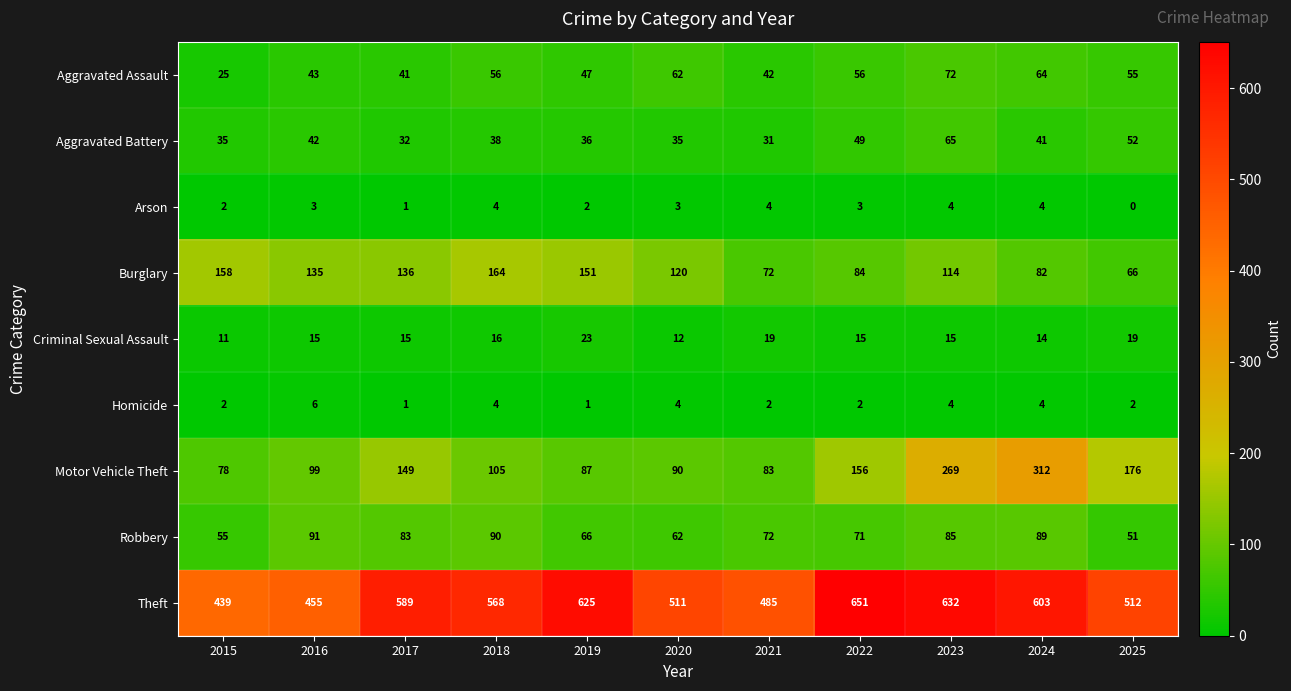

What is the difference between the maximum and minimum values in the Burglary series?

98